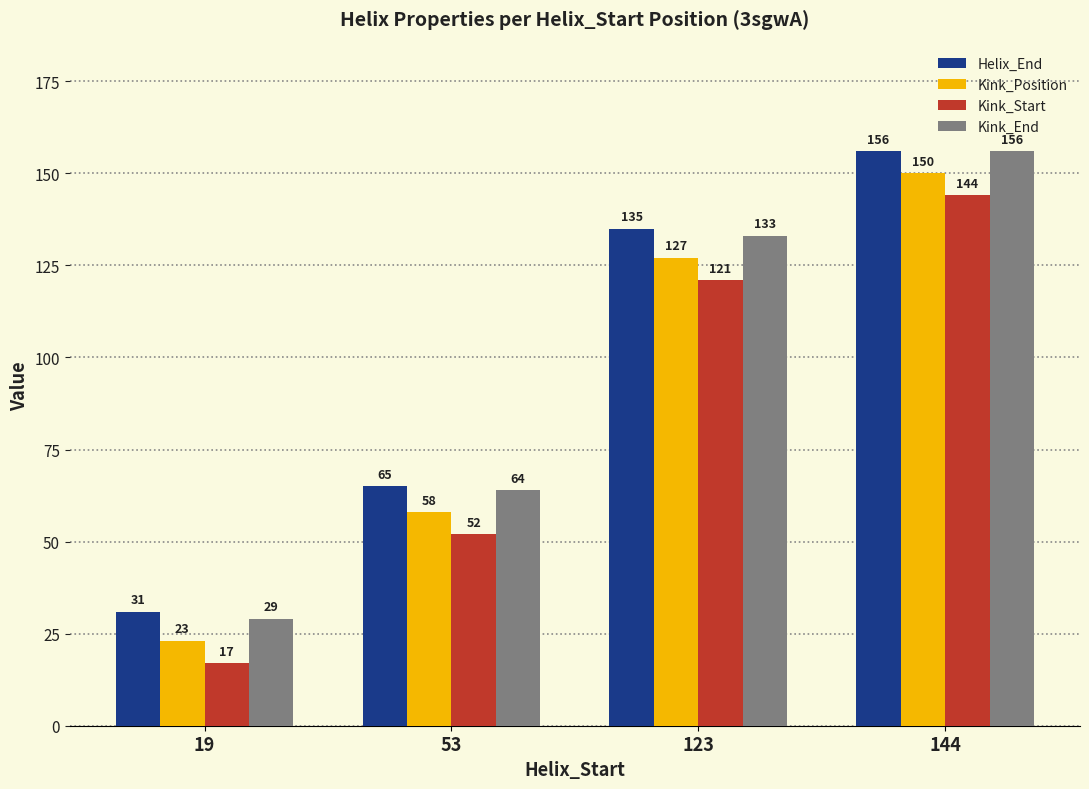

Reading left to right, what are all the values shown in this chart?

Helix_End: 19=31	53=65	123=135	144=156
Kink_Position: 19=23	53=58	123=127	144=150
Kink_Start: 19=17	53=52	123=121	144=144
Kink_End: 19=29	53=64	123=133	144=156